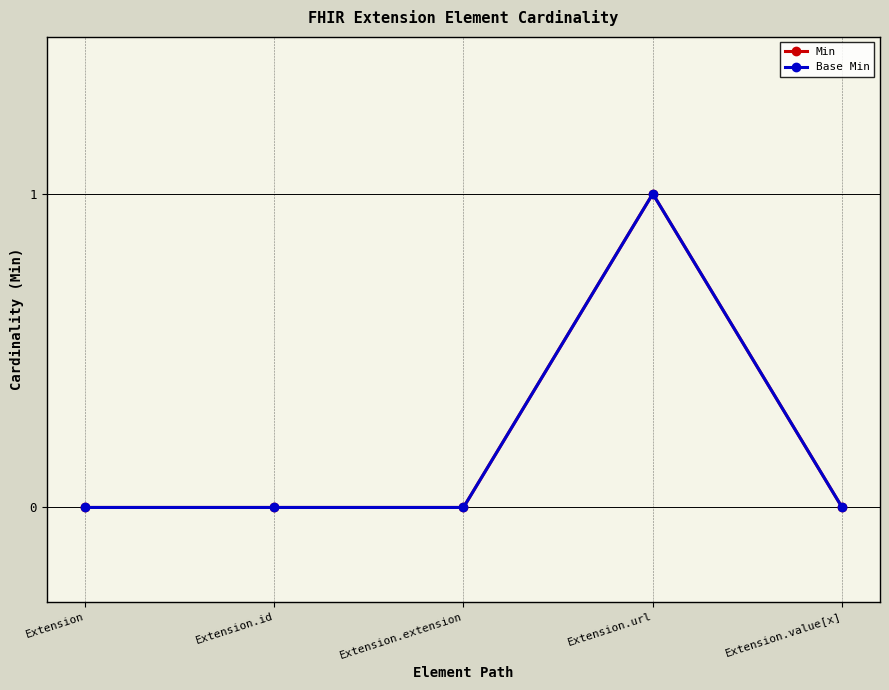

Does the chart have visible grid lines?

Yes